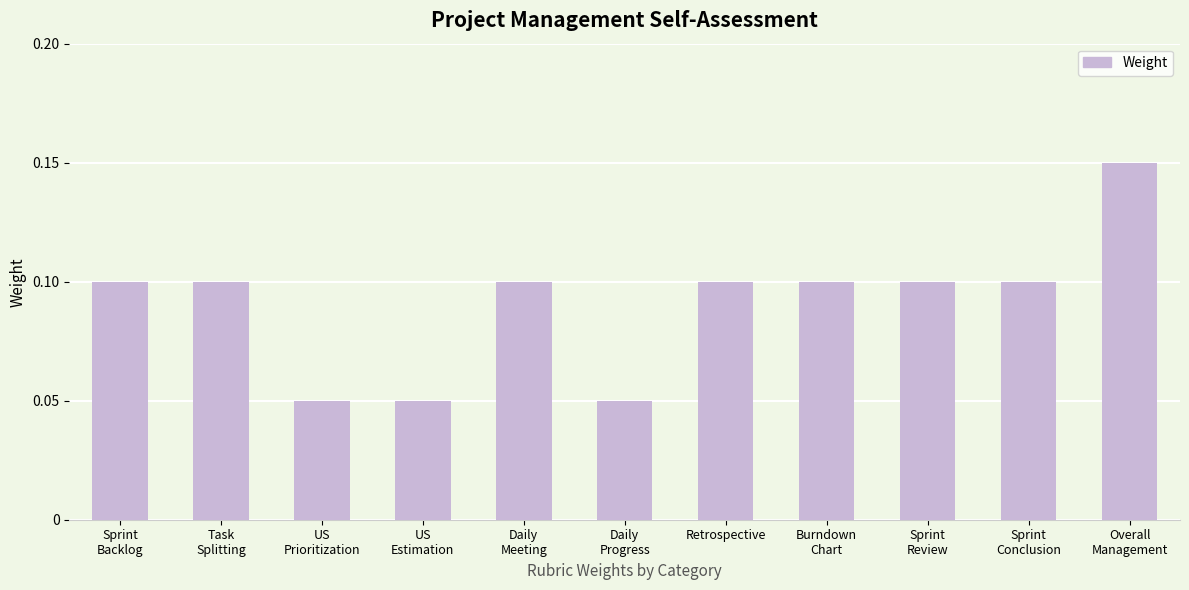

What position from the left is Daily
Progress?

6